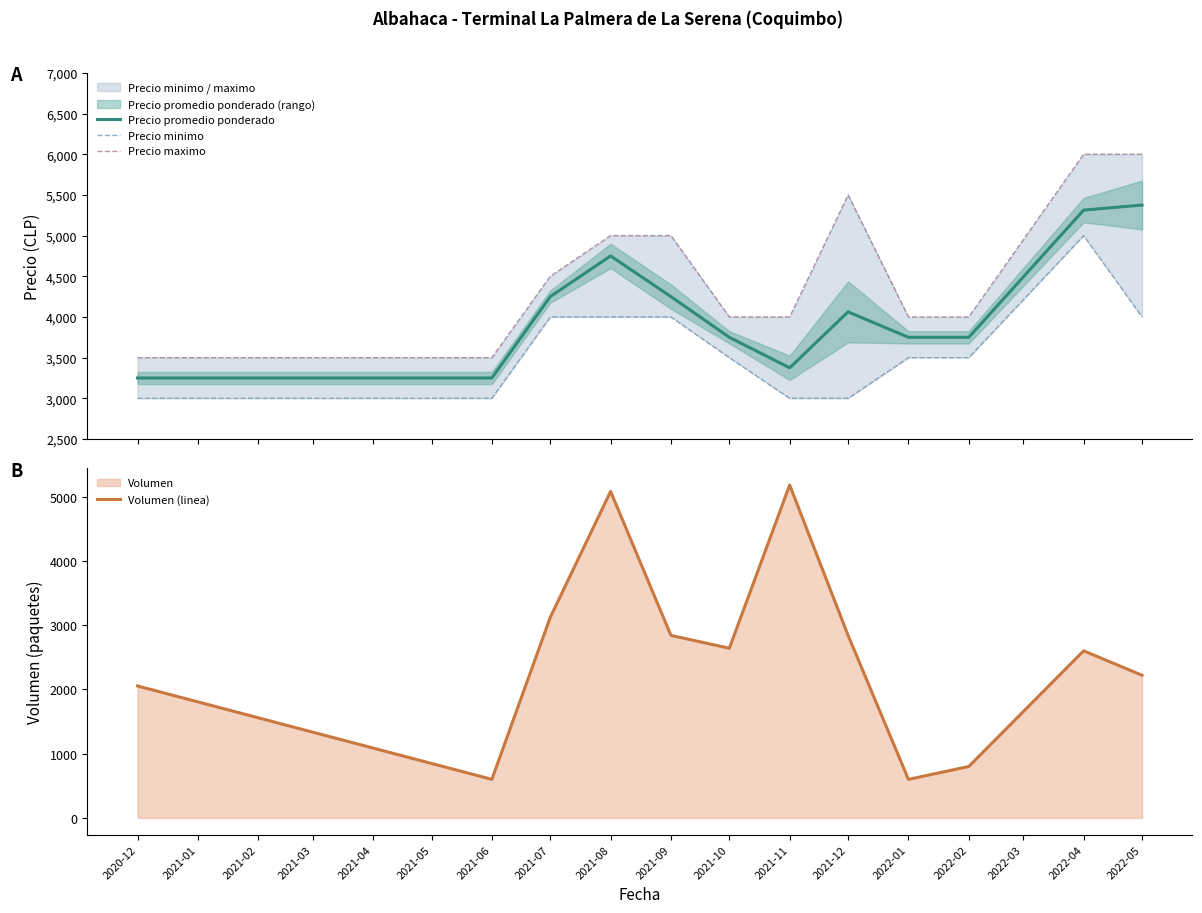

True or false: Precio promedio ponderado and Precio minimo intersect in this chart.

False